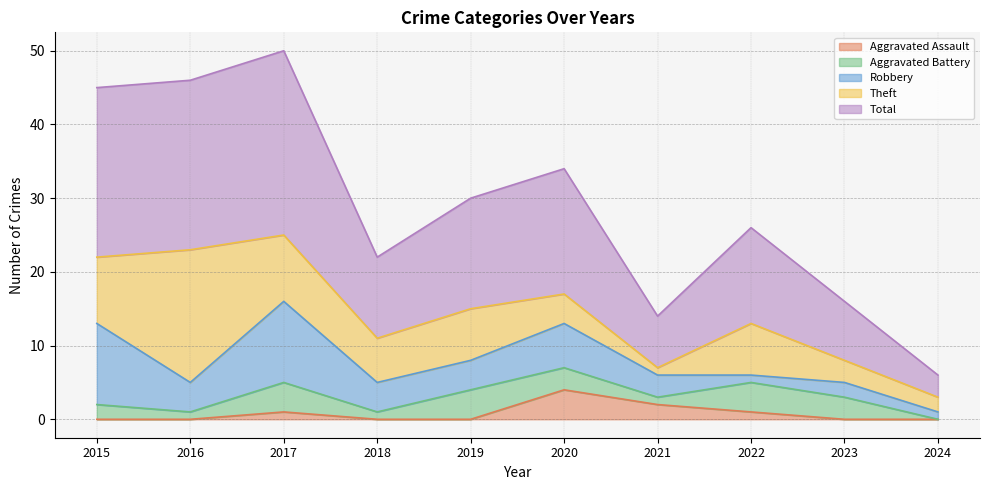

What is the total value across all series at 2018?

22